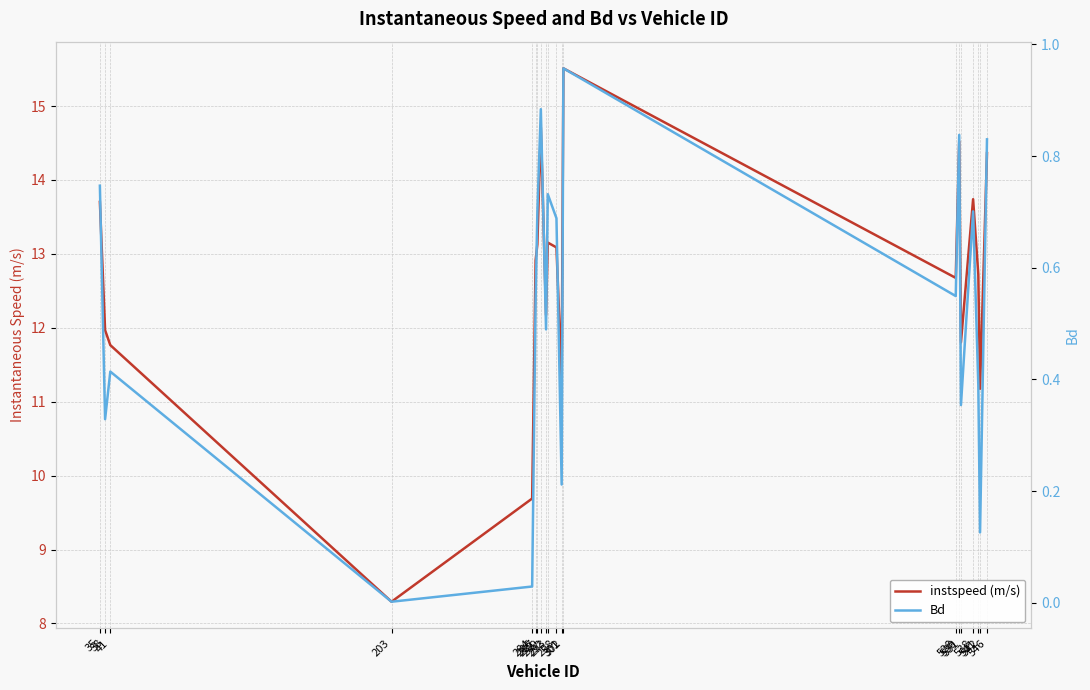

What is the sum of the Bd values at 546 and 302?

1.8